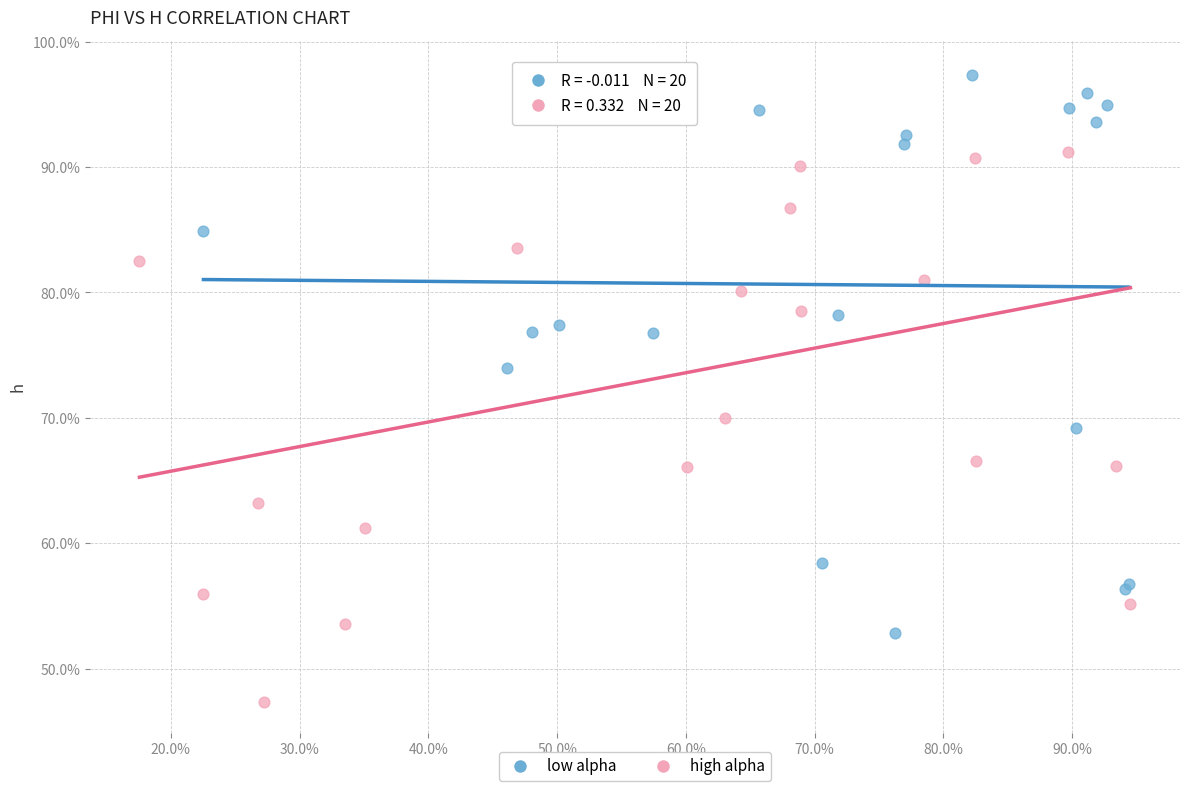

Which series has the largest Y range (max minus min)?

high alpha